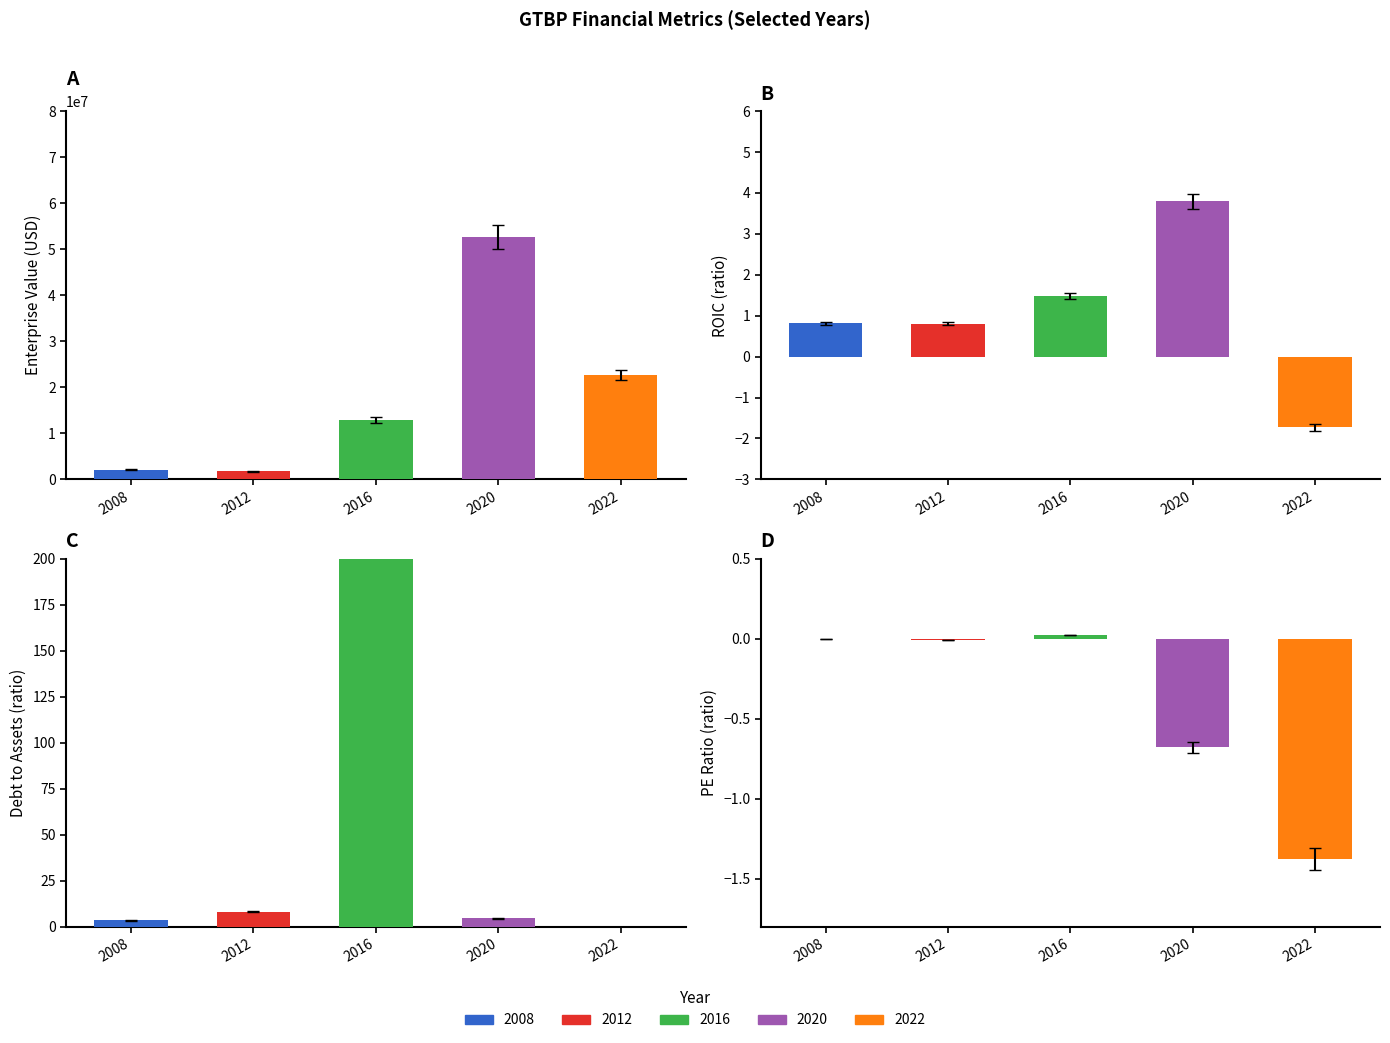

How many groups of bars are there?

5